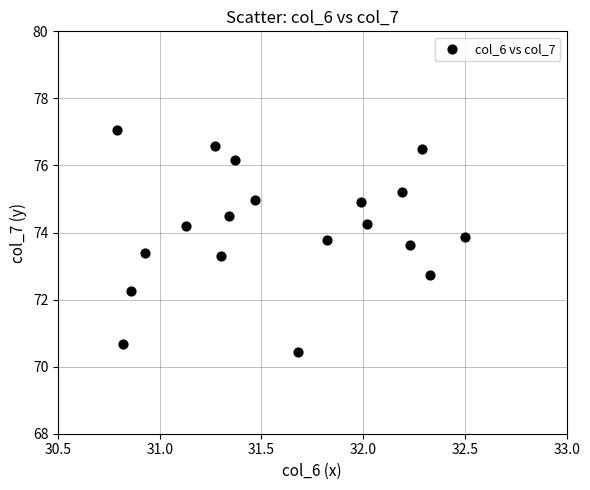

What is the range of Y values (max minus min)?

6.6